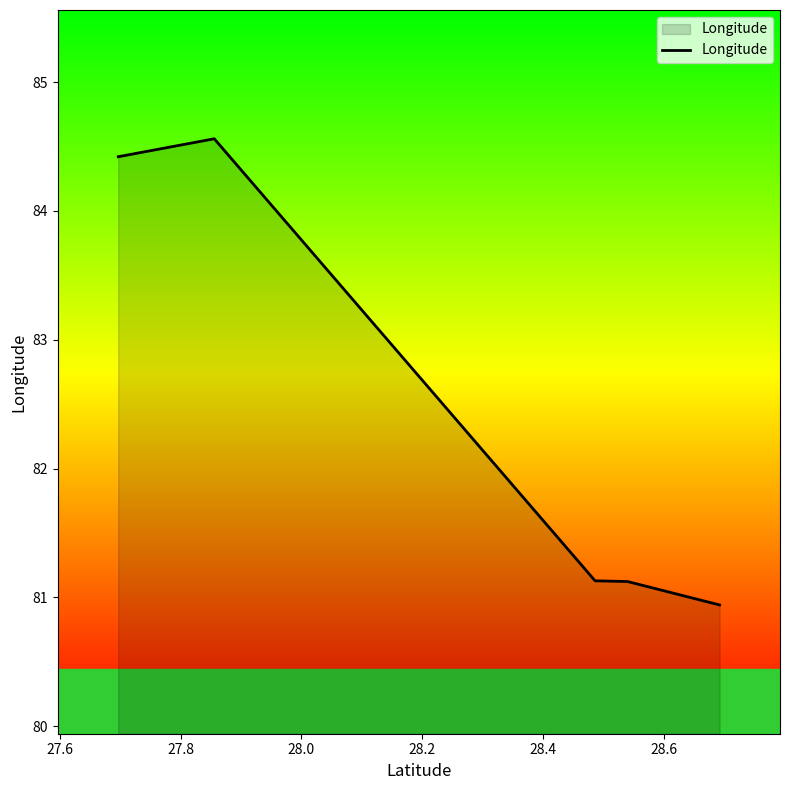

What is the minimum value shown in the chart?

80.9